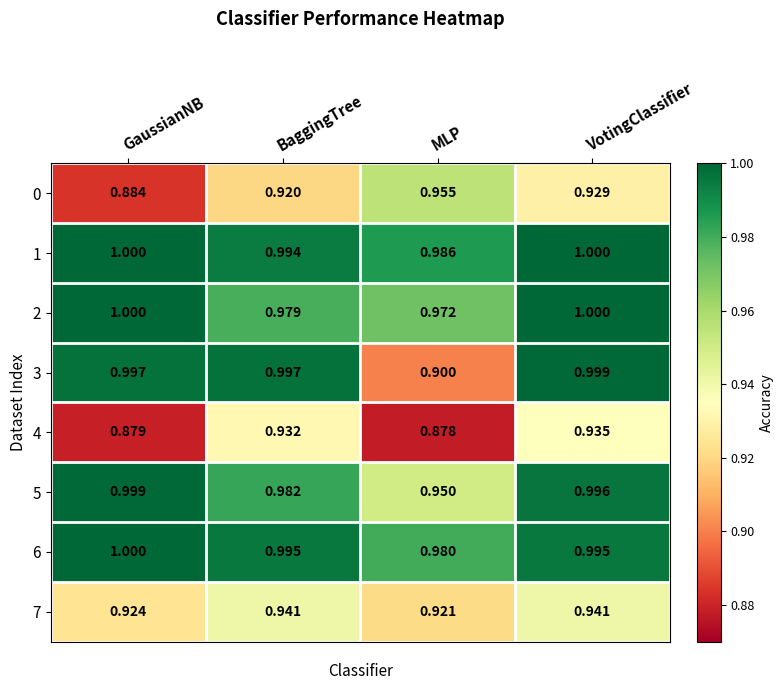

Which label corresponds to the smallest value in the chart?

MLP